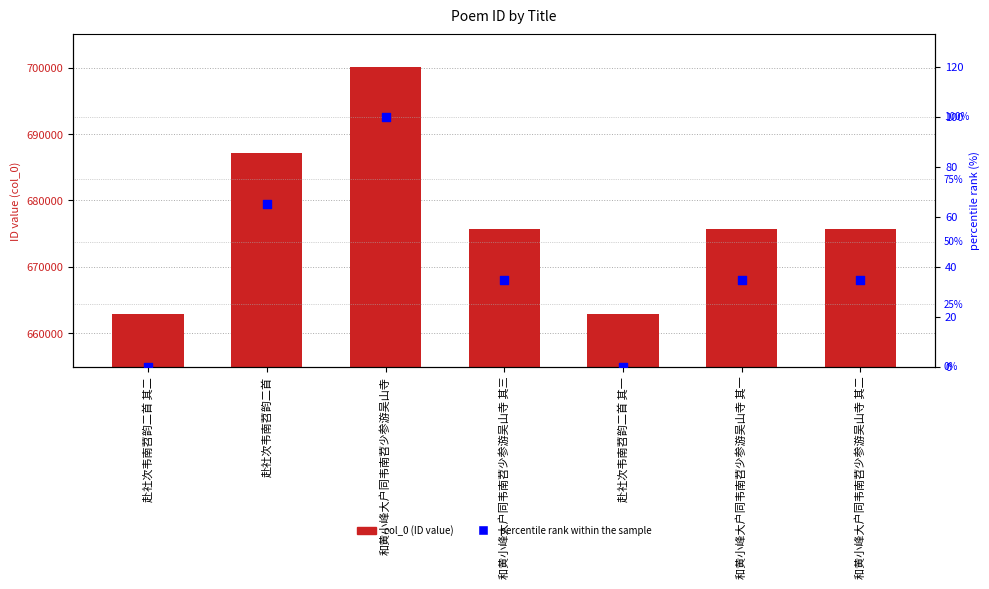

At which category is the sum across all series the highest?

和黄小峰大户同韦南苕少参游吴山寺